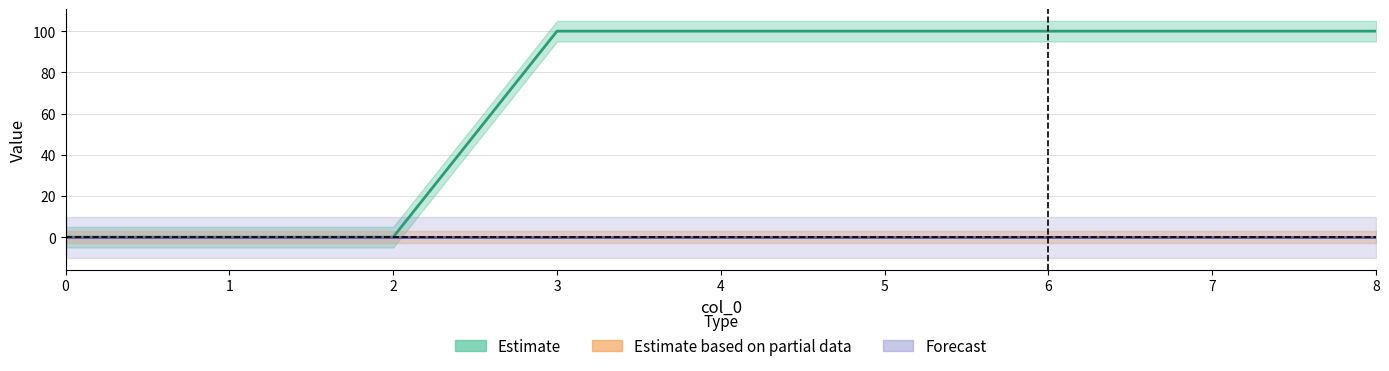

What are all the series names shown in the legend?

Estimate, Estimate based on partial data, Forecast